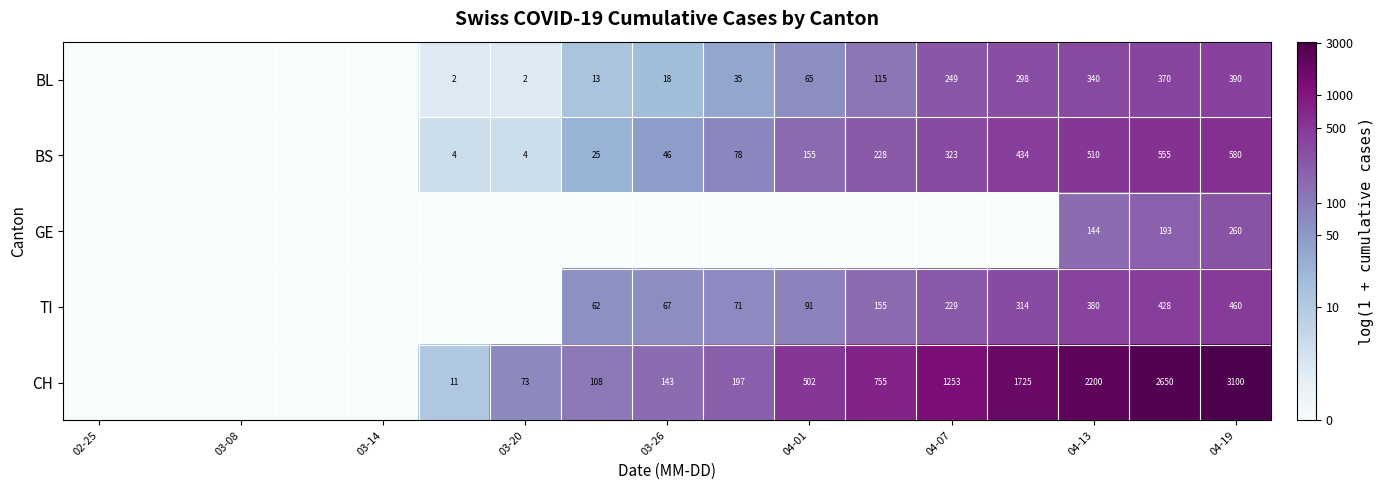

What is the sum of the BL values at 04-13 and 03-26?

358